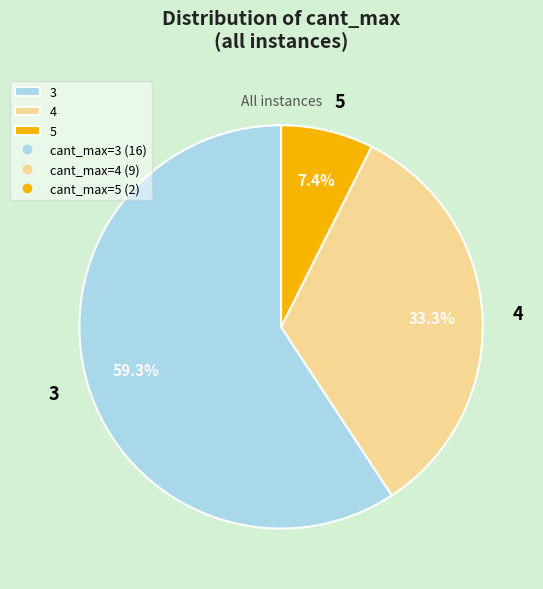

How much of the chart is everything except 4?

66.7%